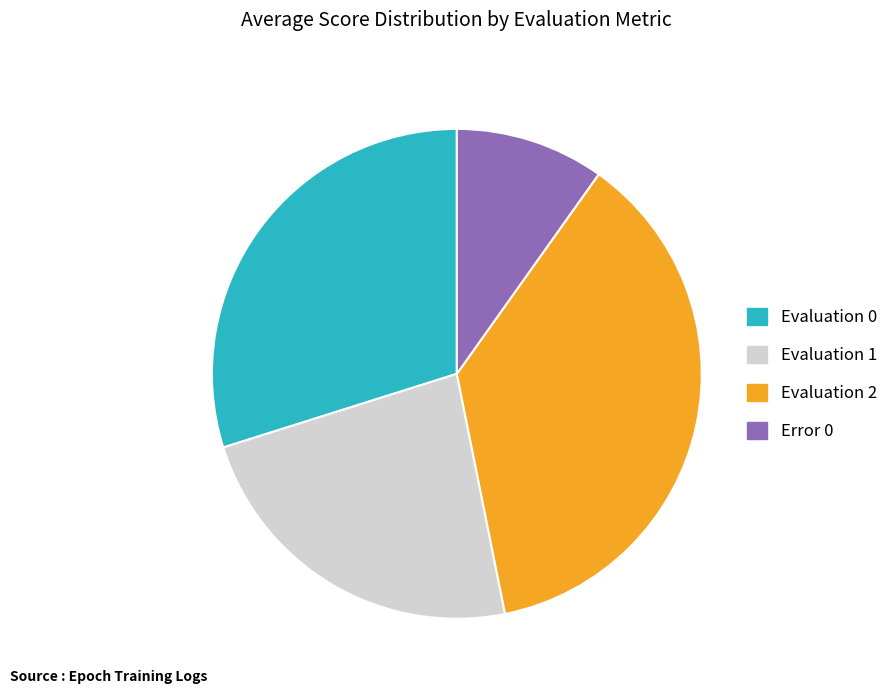

What is the smallest slice in the pie chart?

Error 0